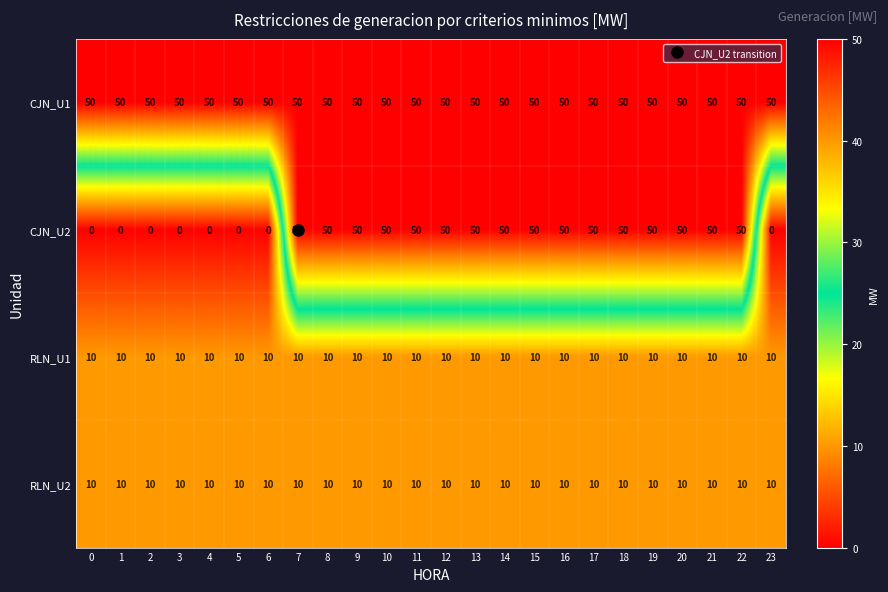

How many categories are shown in the chart?

24